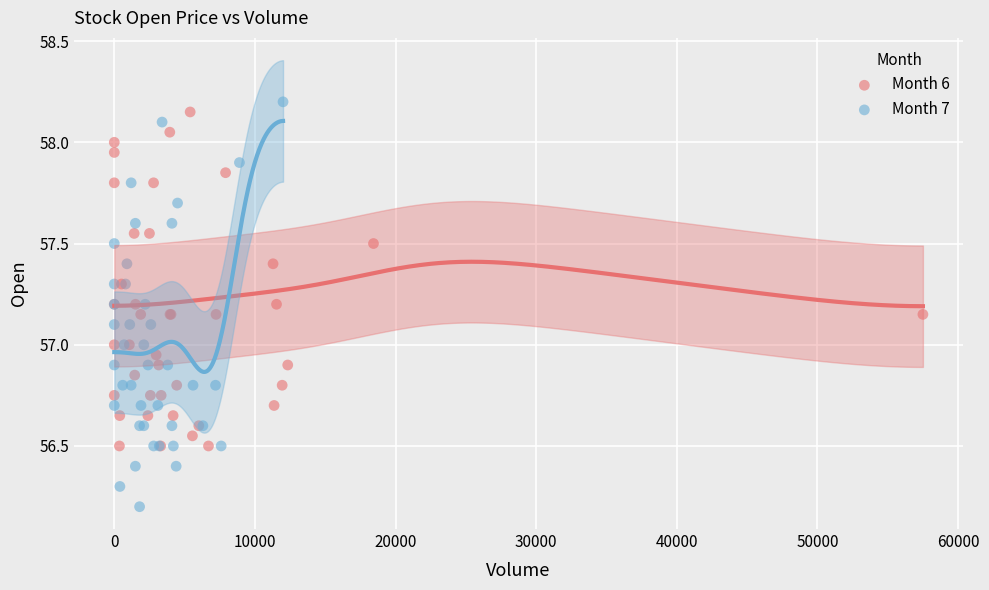

Which series has the largest Y range (max minus min)?

Month 7